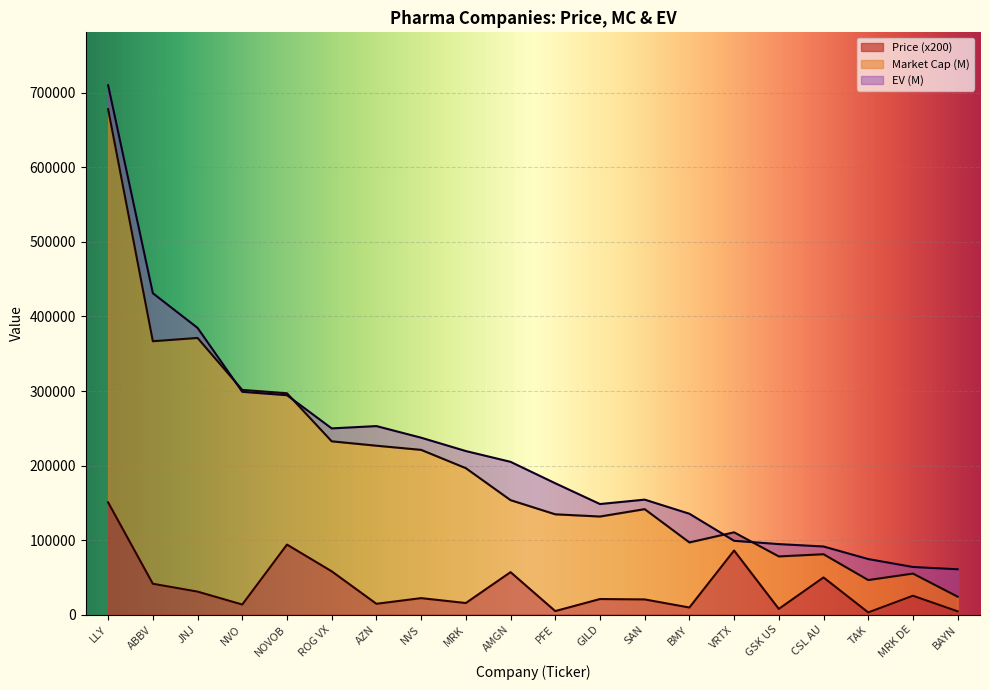

Reading left to right, list all the values displayed in this chart.

Price: 150600.0	41400.0	30858.0	13518.0	93960.0	58100.0	14528.0	22116.0	15558.0	57000.0	4750.0	20912.0	20384.0	9550.0	86000.0	7658.0	49856.0	2956.0	25320.0	4414.0
MC: 678151.8	366804.0	371221.7	301519.0	296978.6	232517.1	226636.8	221079.3	196500.4	153615.0	134599.3	131641.0	141527.1	96884.8	110422.8	78092.5	81036.8	46379.6	55071.0	24067.0
EV: 710224.8	431230.0	384692.7	298942.7	294402.3	249854.1	252960.8	237375.3	219459.4	205002.0	176246.3	148361.0	154273.3	135354.8	99064.8	94633.7	91399.8	74546.9	63895.5	60827.0